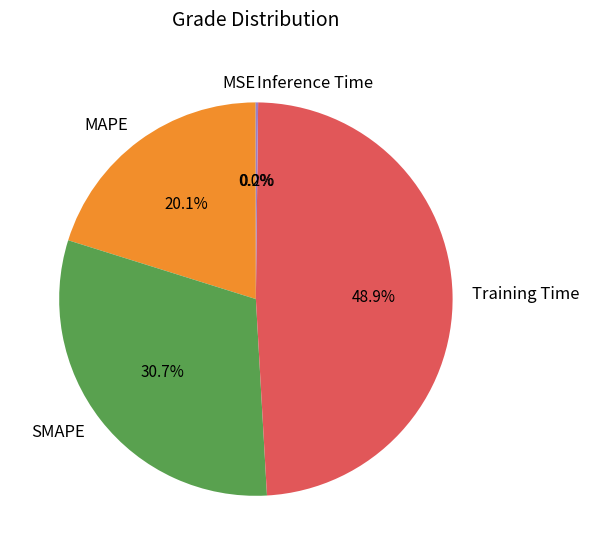

Combined, what portion of the pie is MAPE and SMAPE?

50.9%